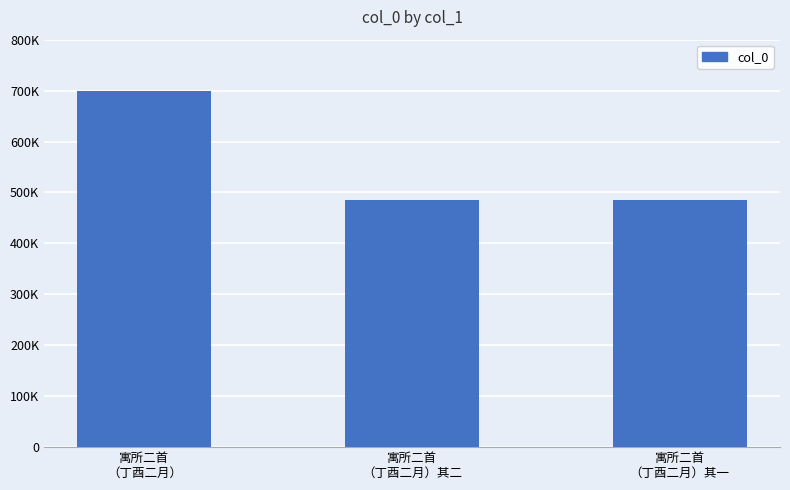

Are the bars horizontal?

No